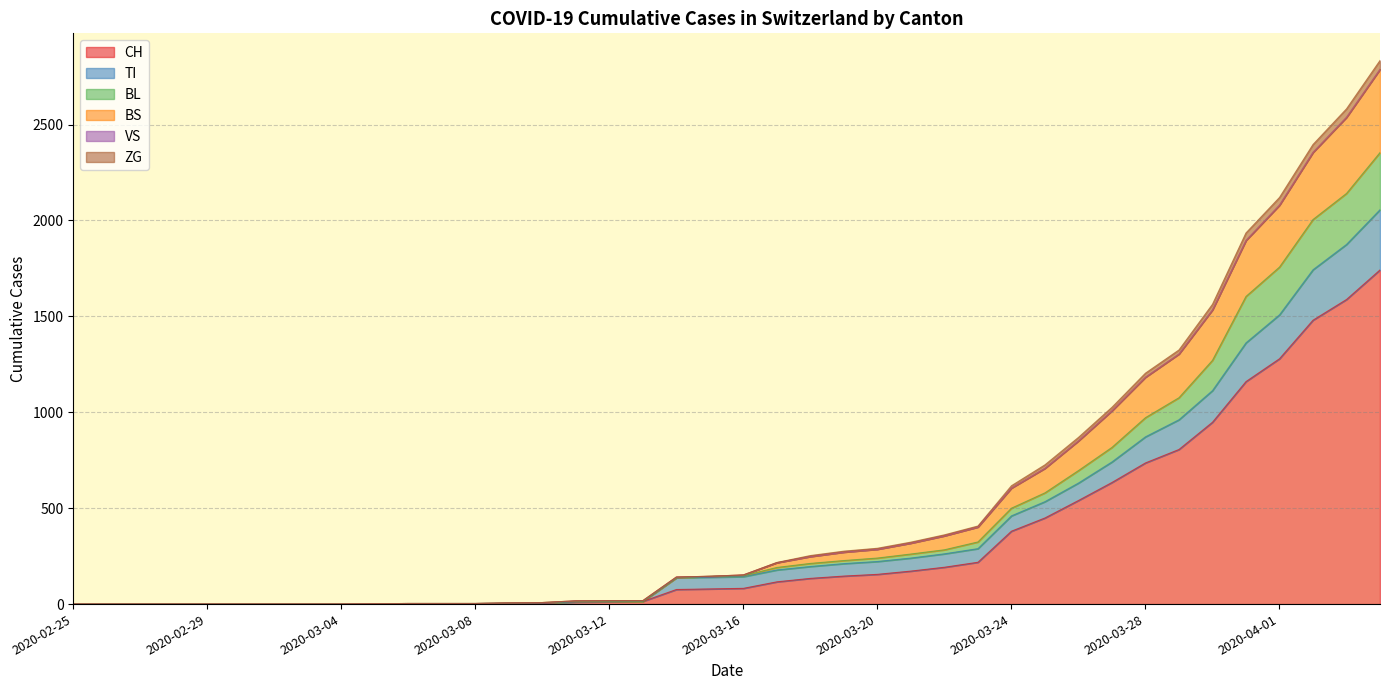

What is the highest value of the CH series?

1742